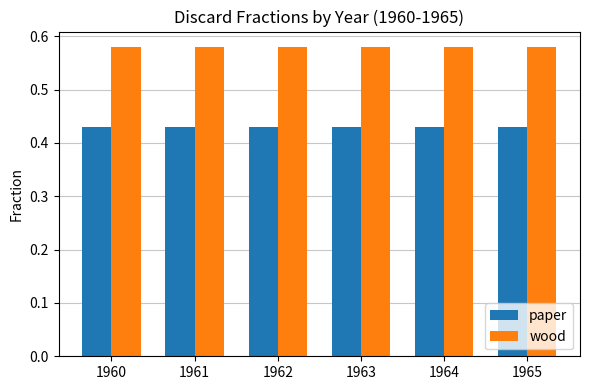

Rank the series by their maximum value, from highest to lowest.

wood, paper